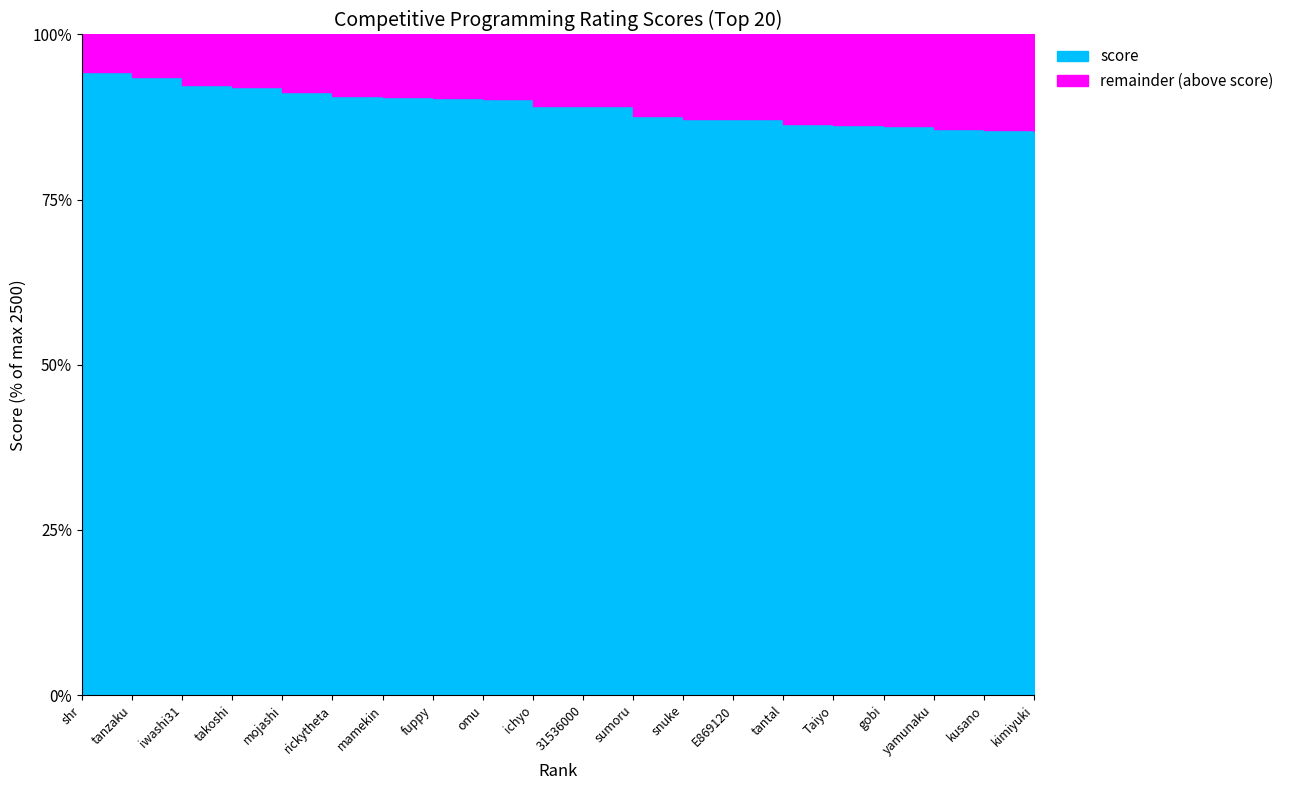

How many lines are shown in the chart?

1